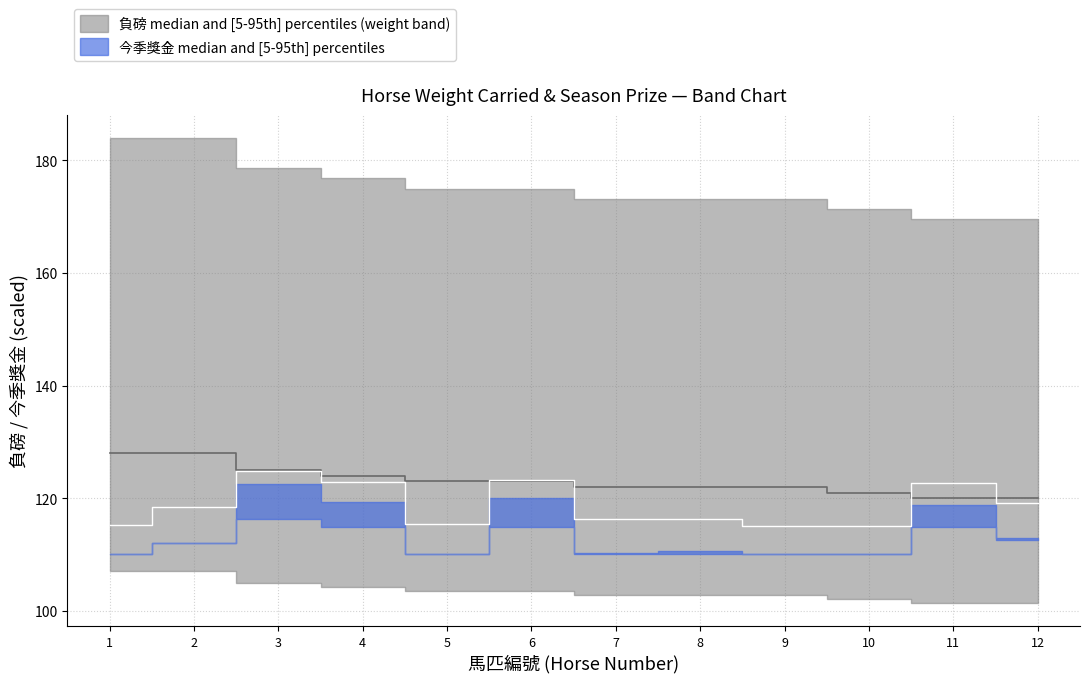

How many categories are shown in the chart?

12